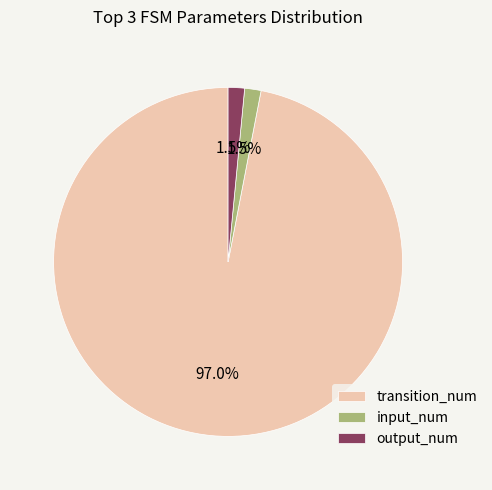

Which slice is the largest?

transition_num